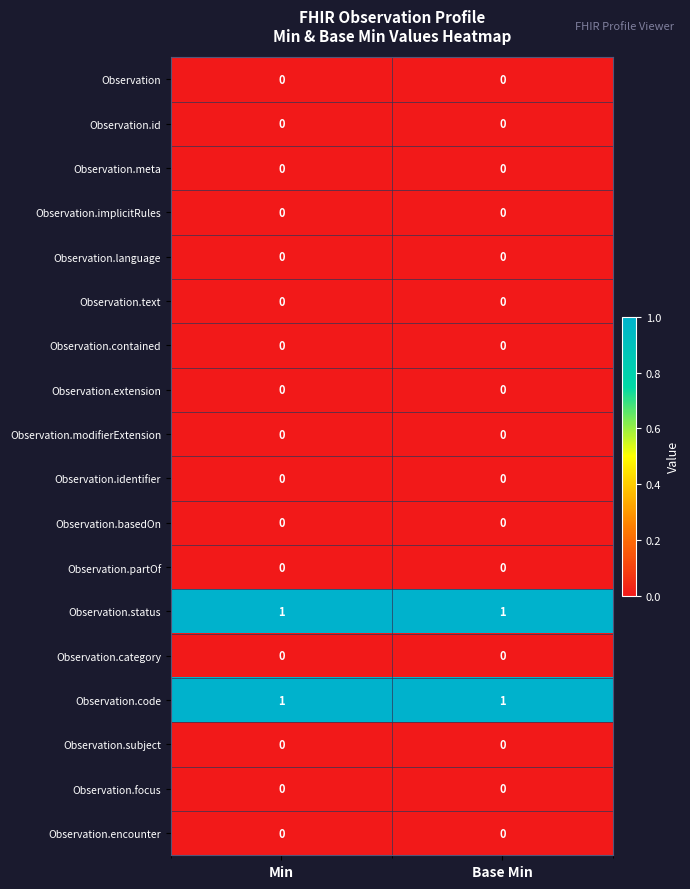

True or false: Observation.code has a value of 0 at Min.

False